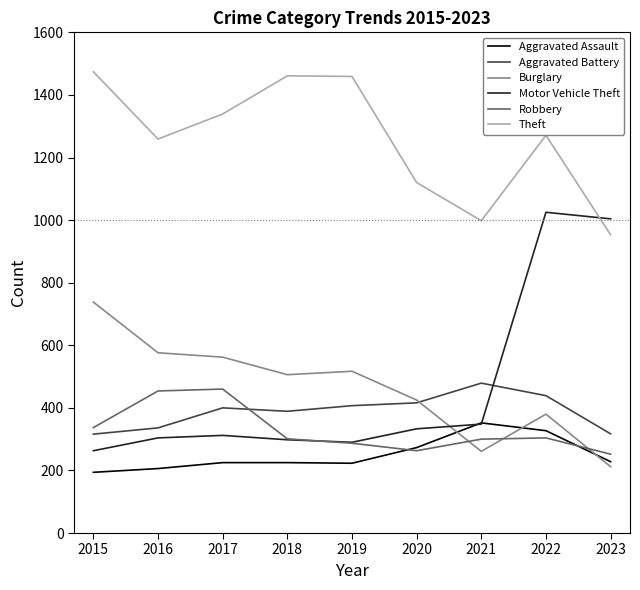

What is the difference between the Theft values at 2019 and 2017?

120